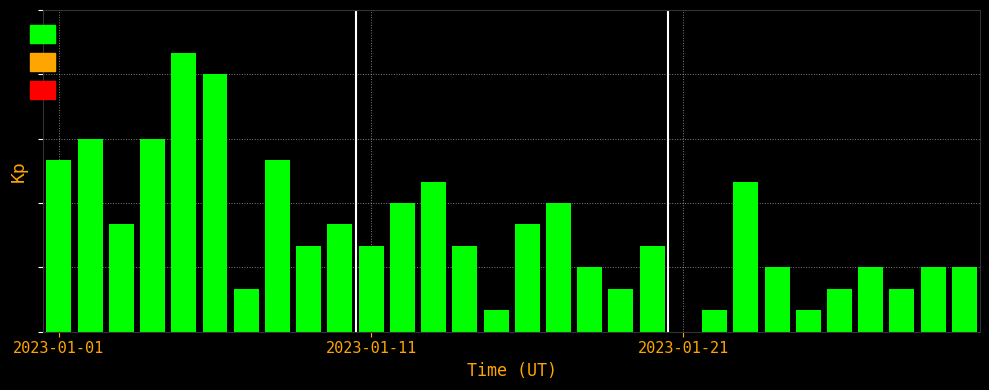

What is the average value?

5